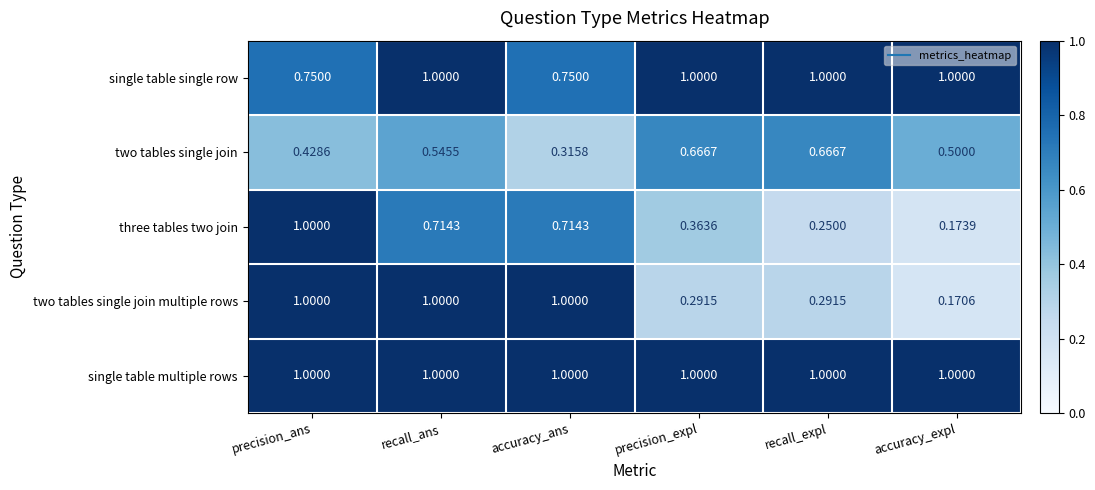

Which series changed the most between recall_ans and precision_expl?

two tables single join multiple rows